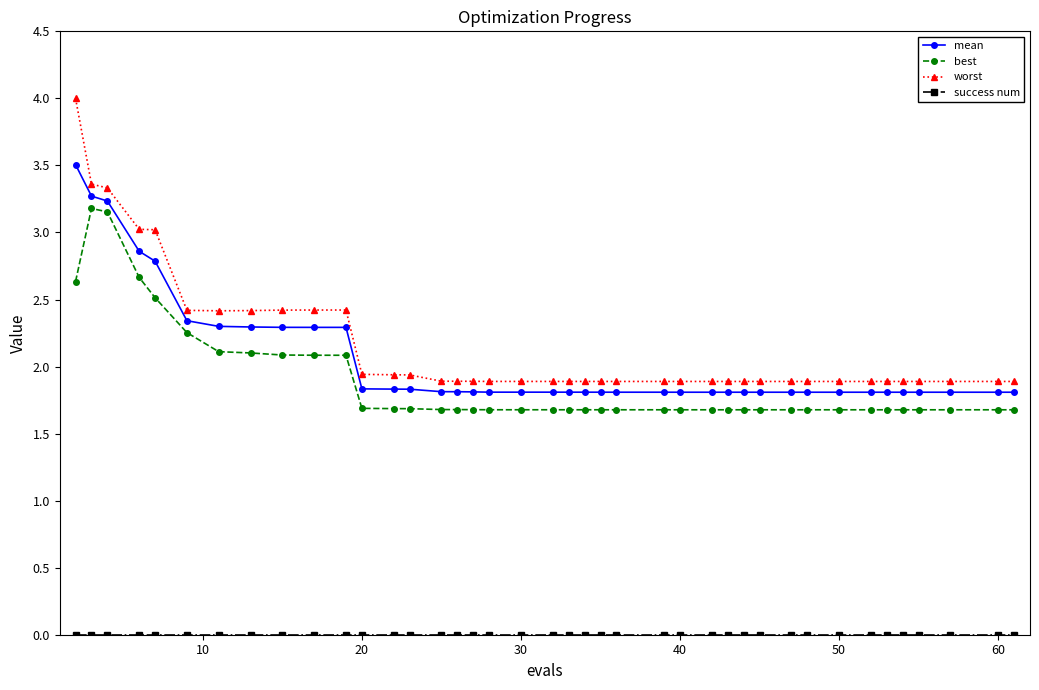

Which series has the widest spread of values?

worst